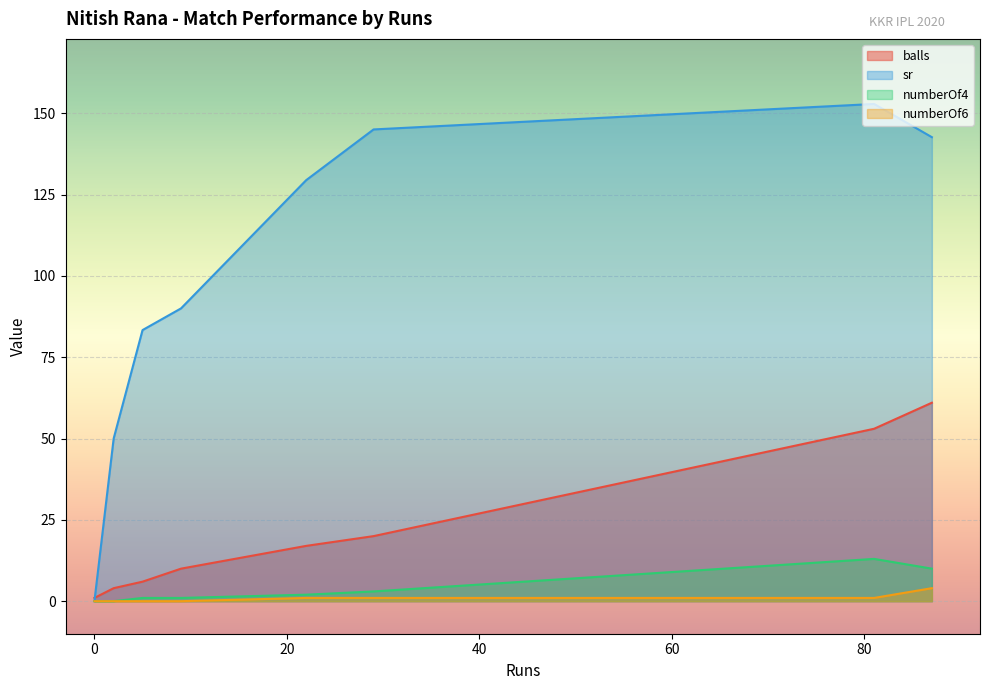

At which label does numberOf4 reach its peak?

81